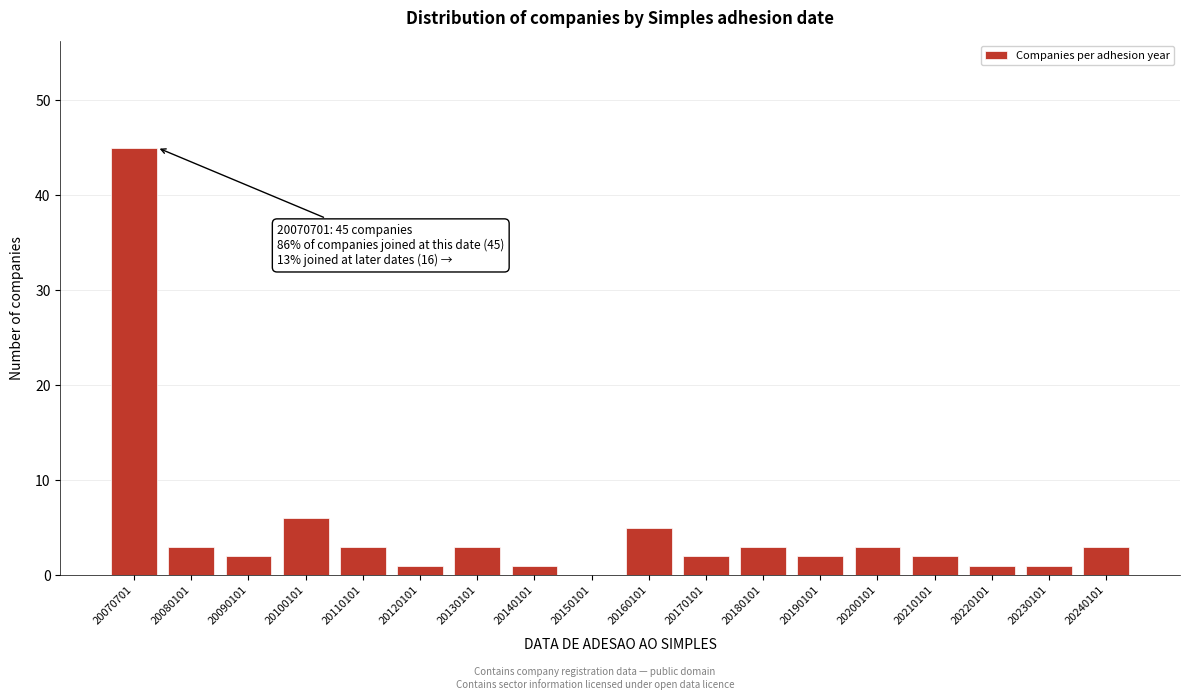

Reading right to left, transcribe all the data shown in this chart.

20240101=3	20230101=1	20220101=1	20210101=2	20200101=3	20190101=2	20180101=3	20170101=2	20160101=5	20150101=0	20140101=1	20130101=3	20120101=1	20110101=3	20100101=6	20090101=2	20080101=3	20070701=45